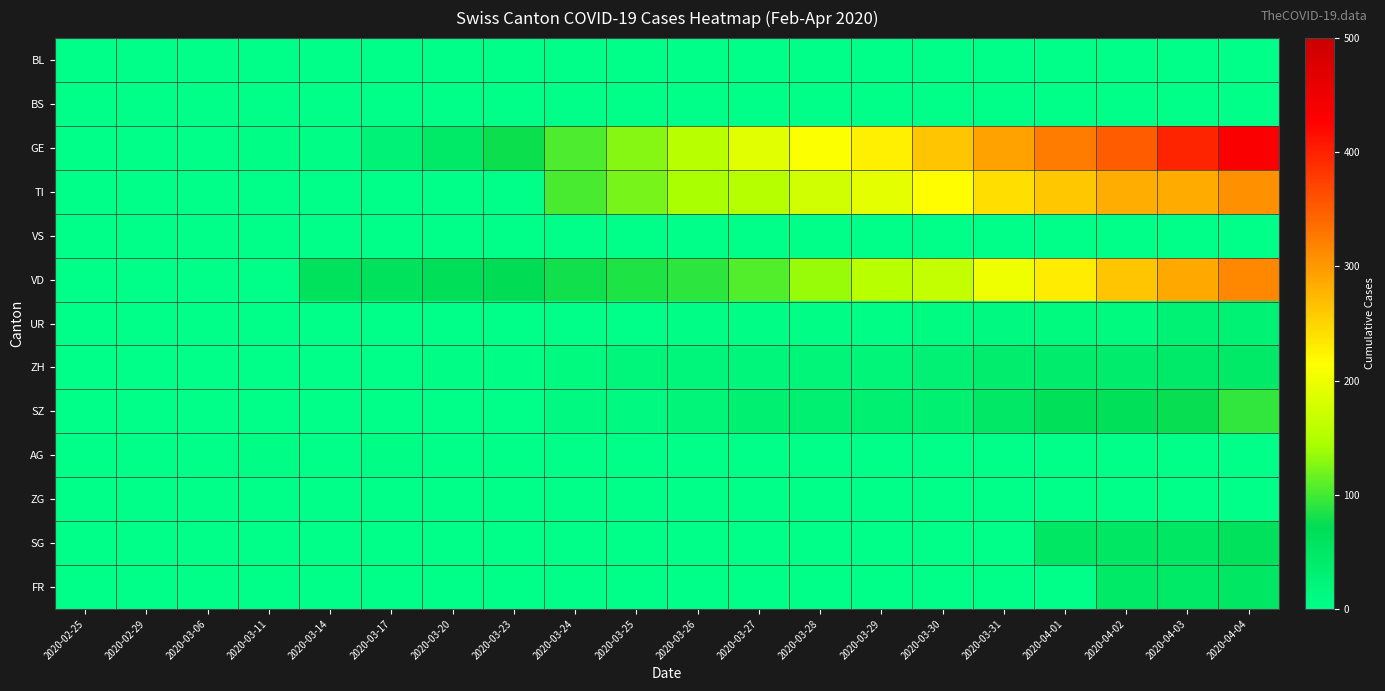

At how many categories does at least one series exceed 391?

2